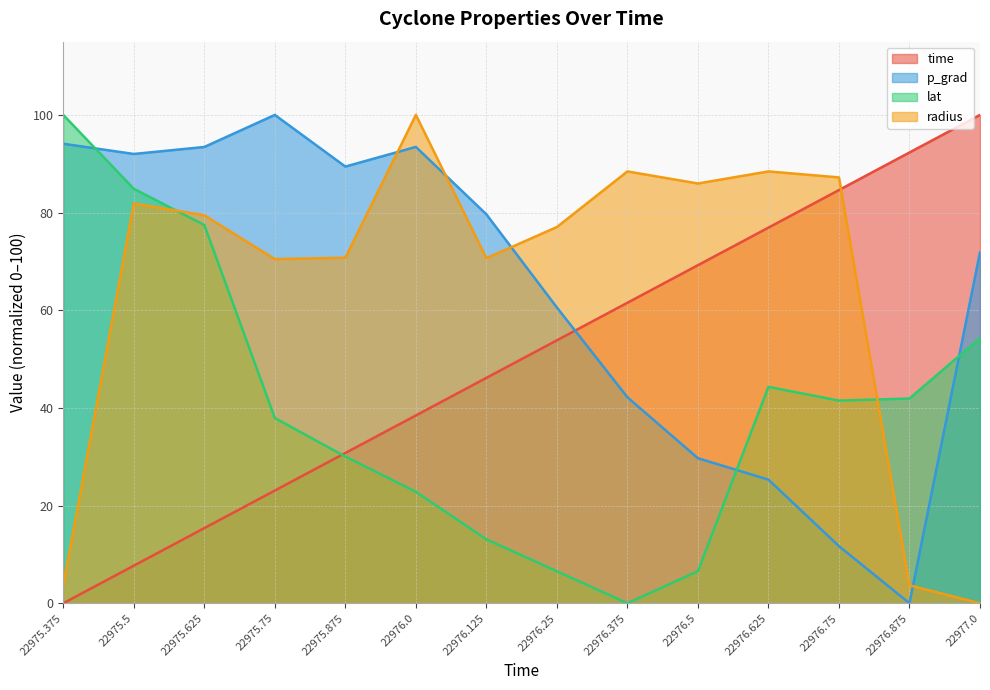

Is it true that time equals 134.5 at 22976.625?

False